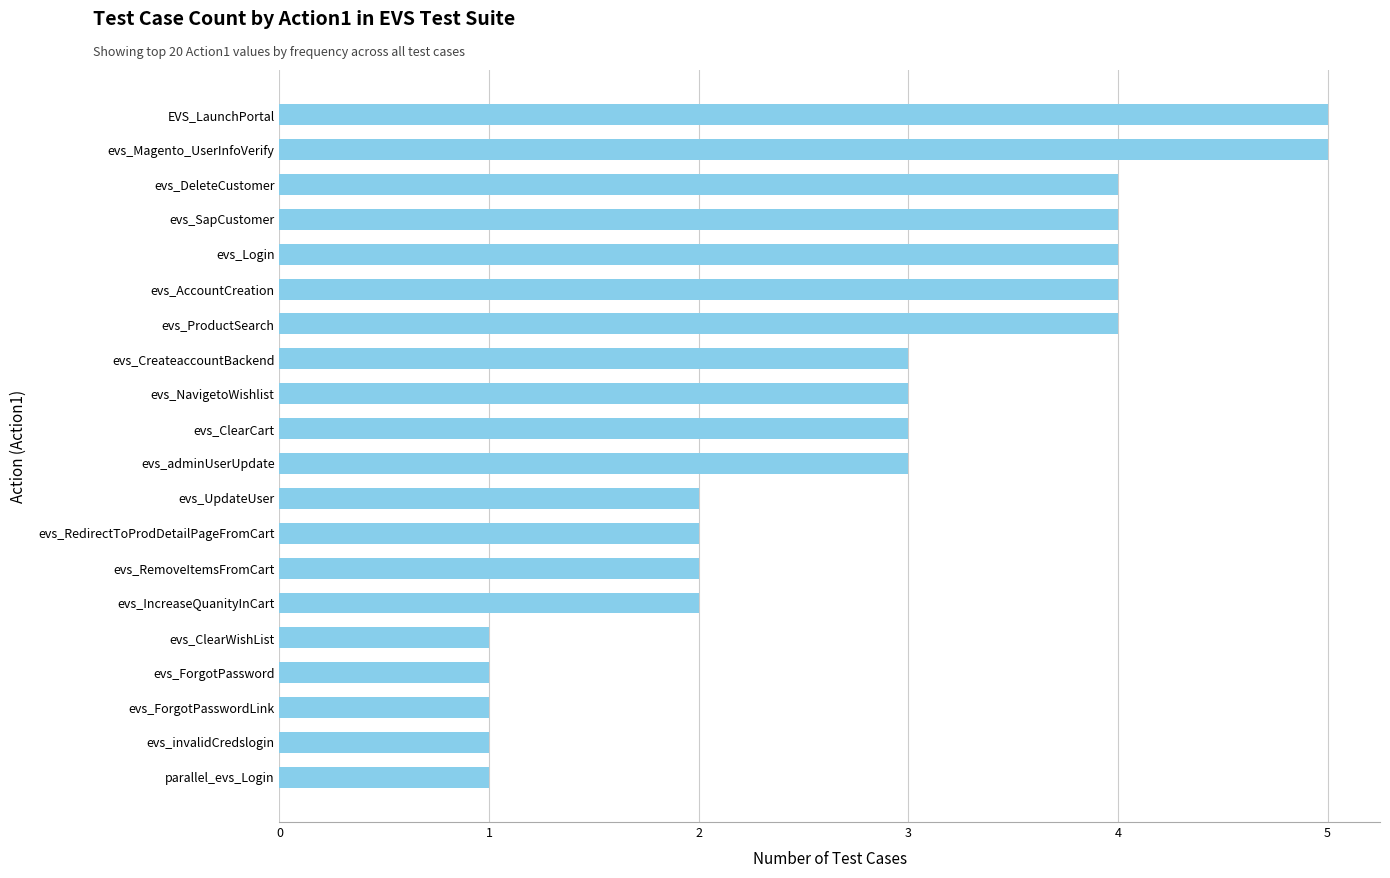

How many bars are there in total?

20